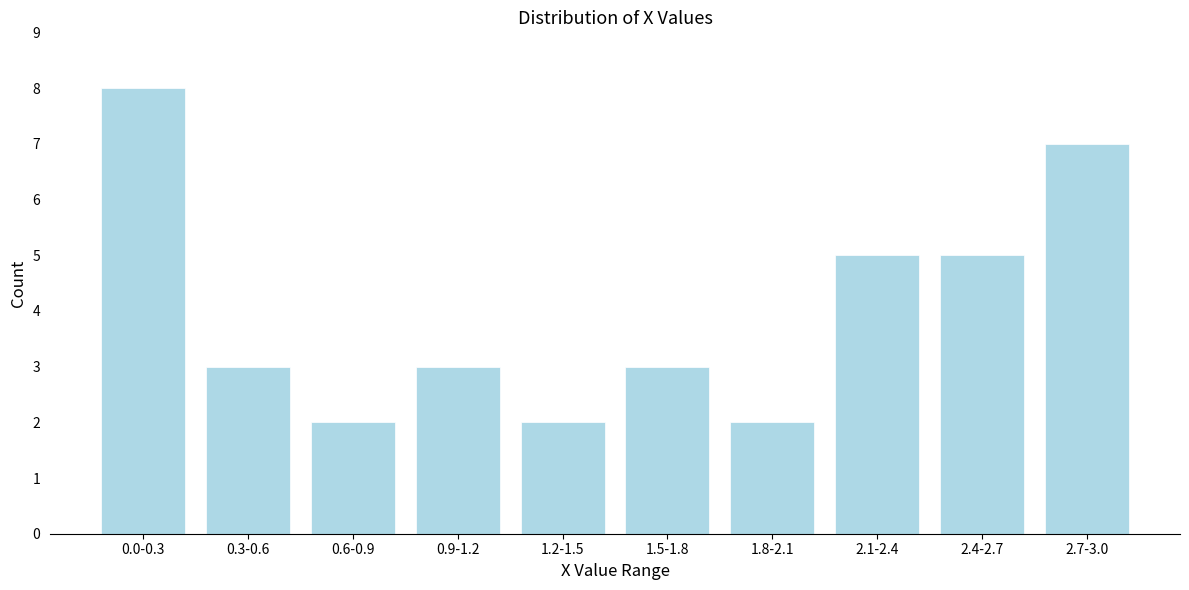

Reading right to left, list all the values displayed in this chart.

7	5	5	2	3	2	3	2	3	8